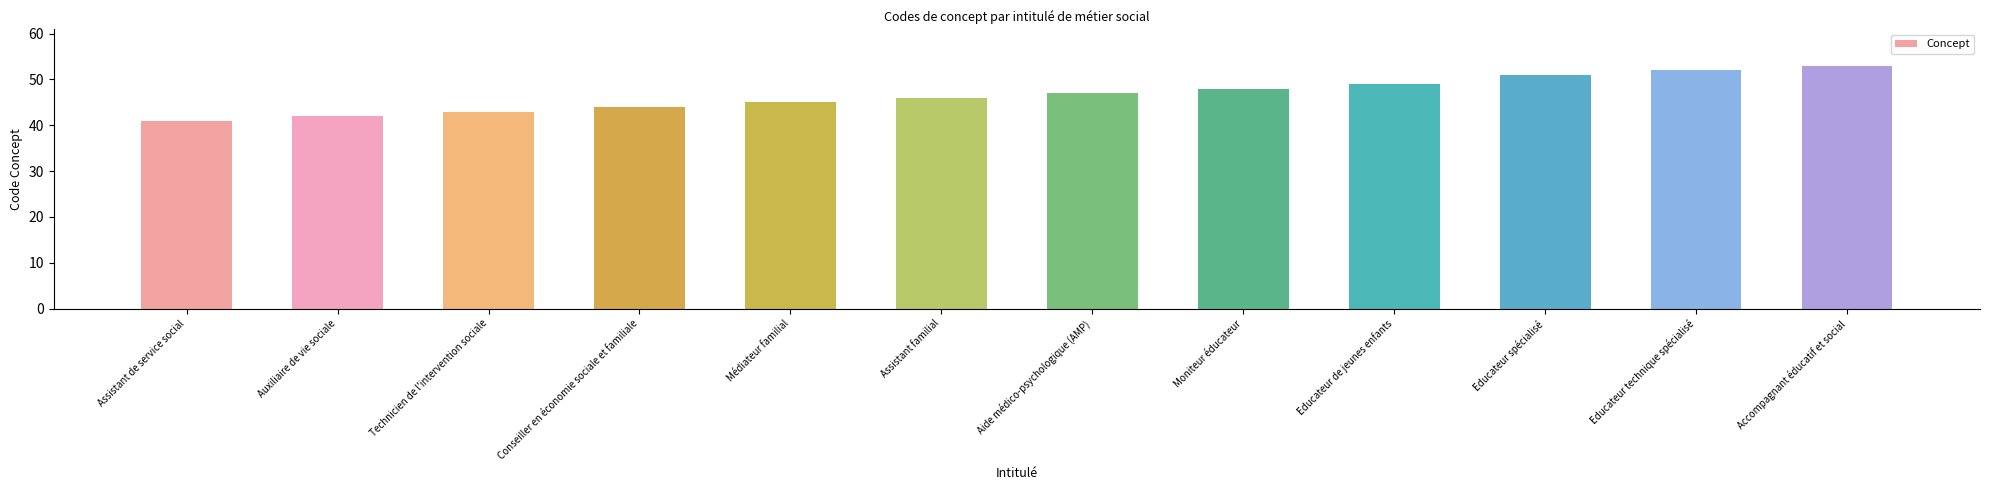

Reading left to right, transcribe all the data shown in this chart.

41	42	43	44	45	46	47	48	49	51	52	53